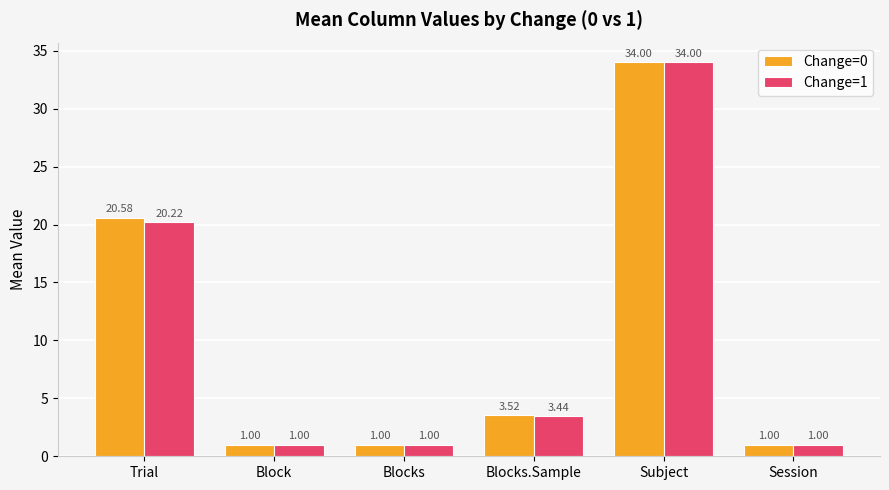

What is the maximum value for Change=1?

34.0